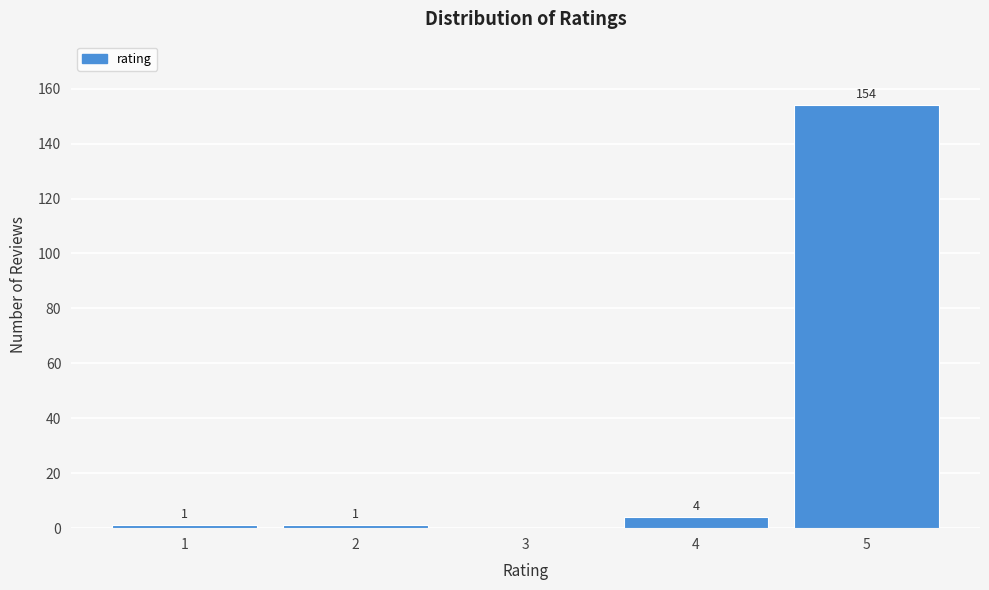

Reading left to right, list all the values displayed in this chart.

1=1	2=1	3=0	4=4	5=154